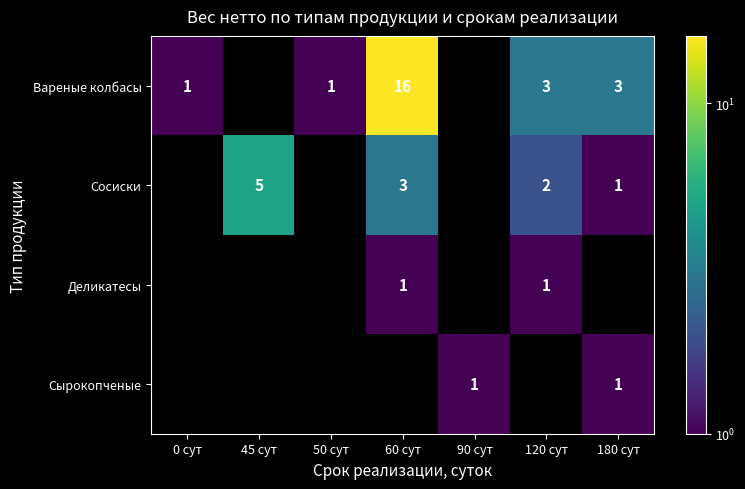

Which label corresponds to the largest value in the chart?

60 сут